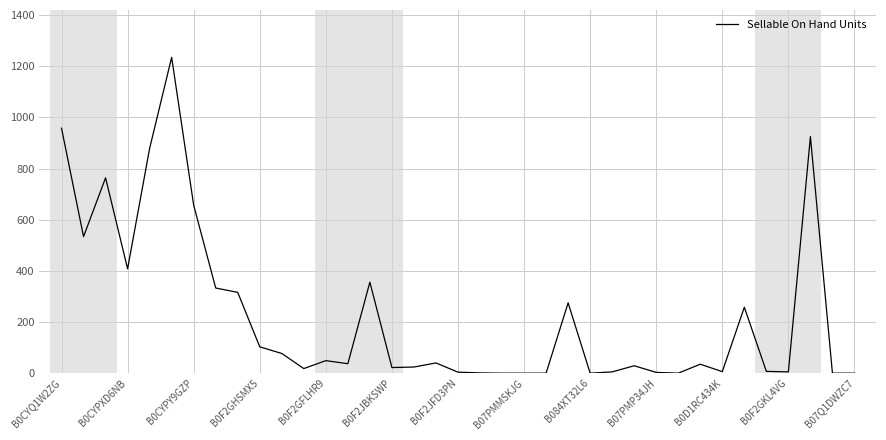

At which label is the value closest to 617?

B0CYPY9GZP